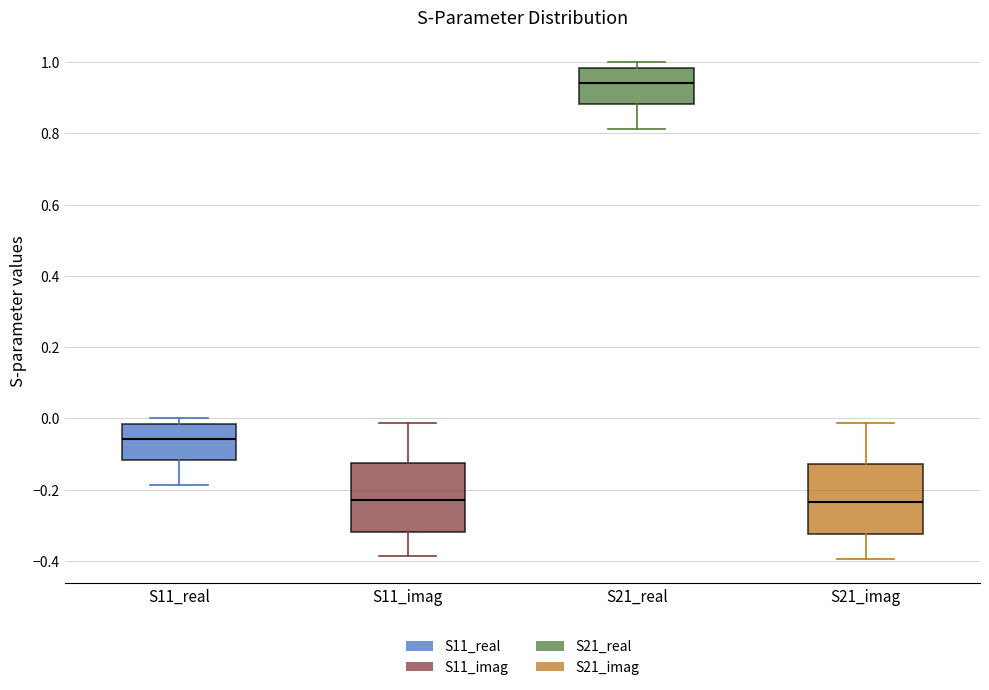

Where does the lower whisker of the box for S11_real end on the y-axis? The values are not printed on the chart, so give them approximately, as read against the axis.

-0.18